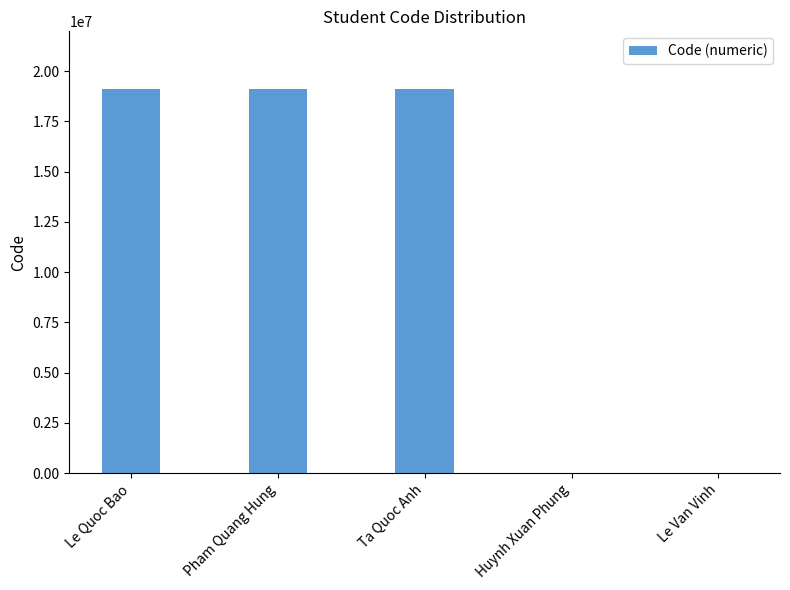

At which label is the value closest to 9555247?

Le Van Vinh